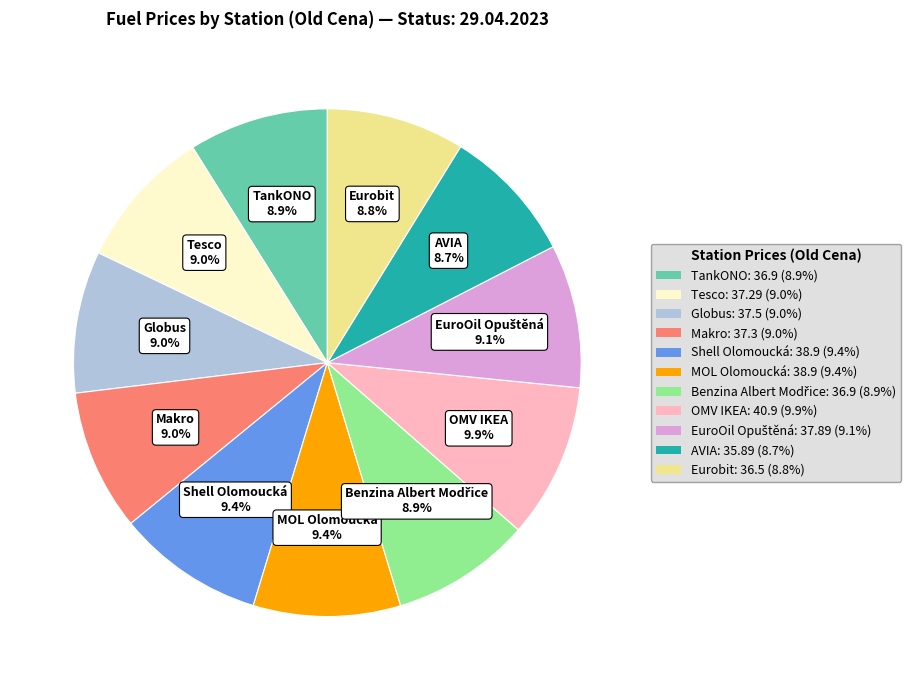

How many segments does this pie chart have?

11